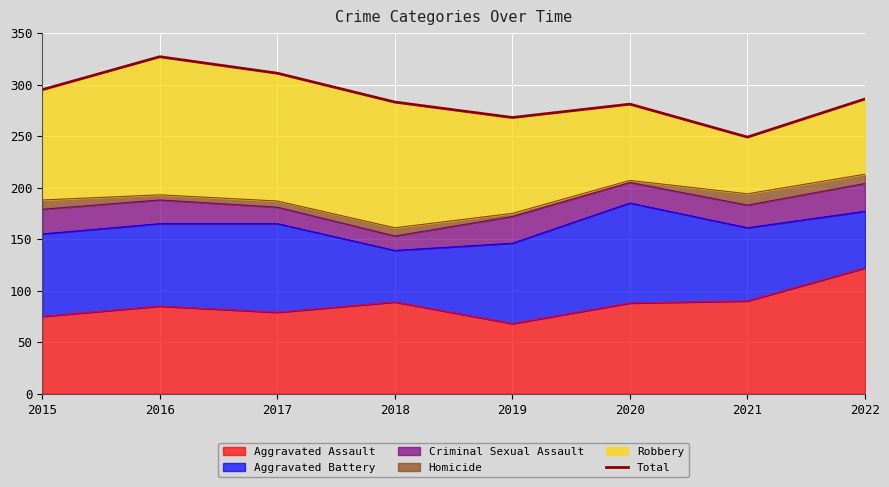

How many lines are shown in the chart?

1